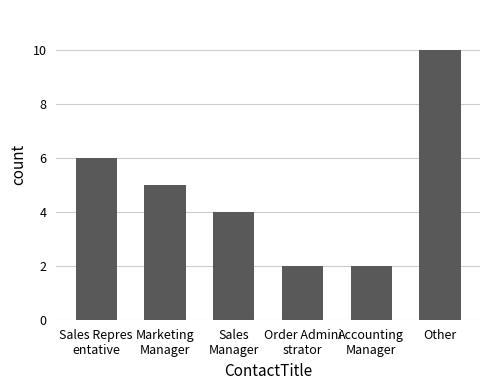

At which label is the value closest to 6?

Sales Repres
entative